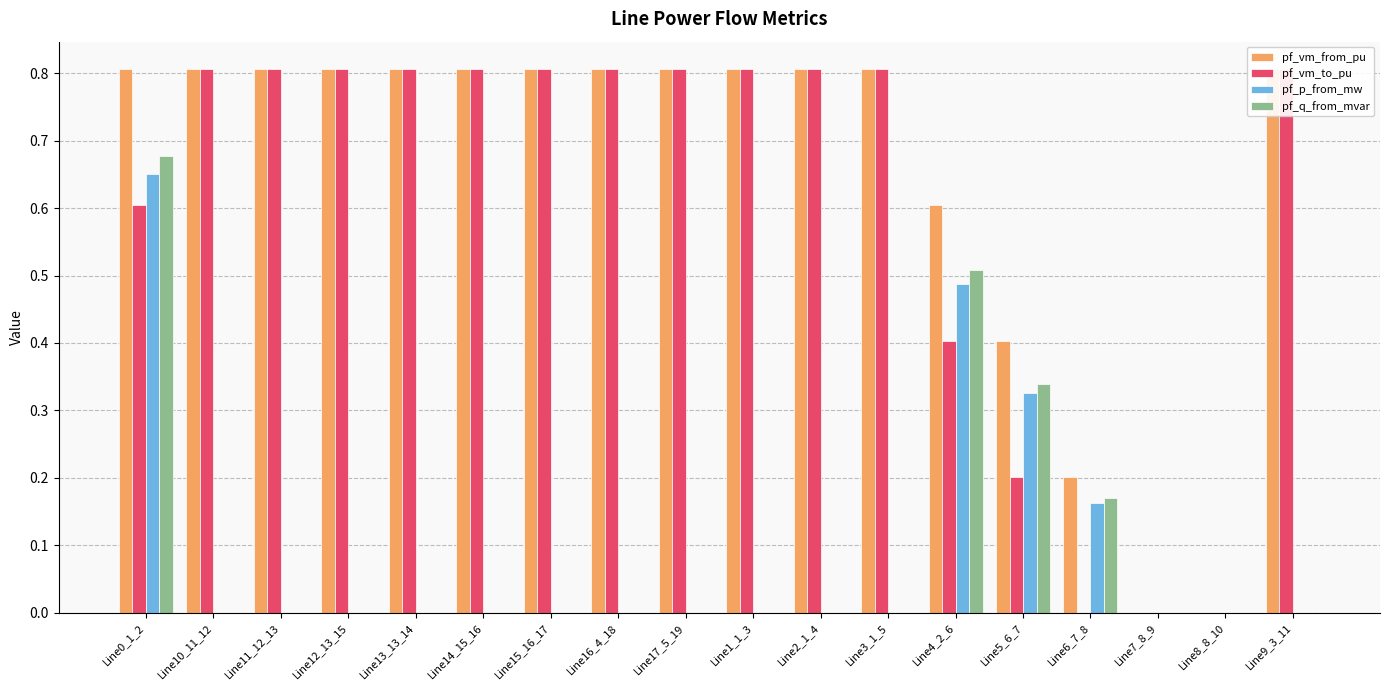

The pf_q_from_mvar series shows 0.2 at Line0_1_2. True or false?

False